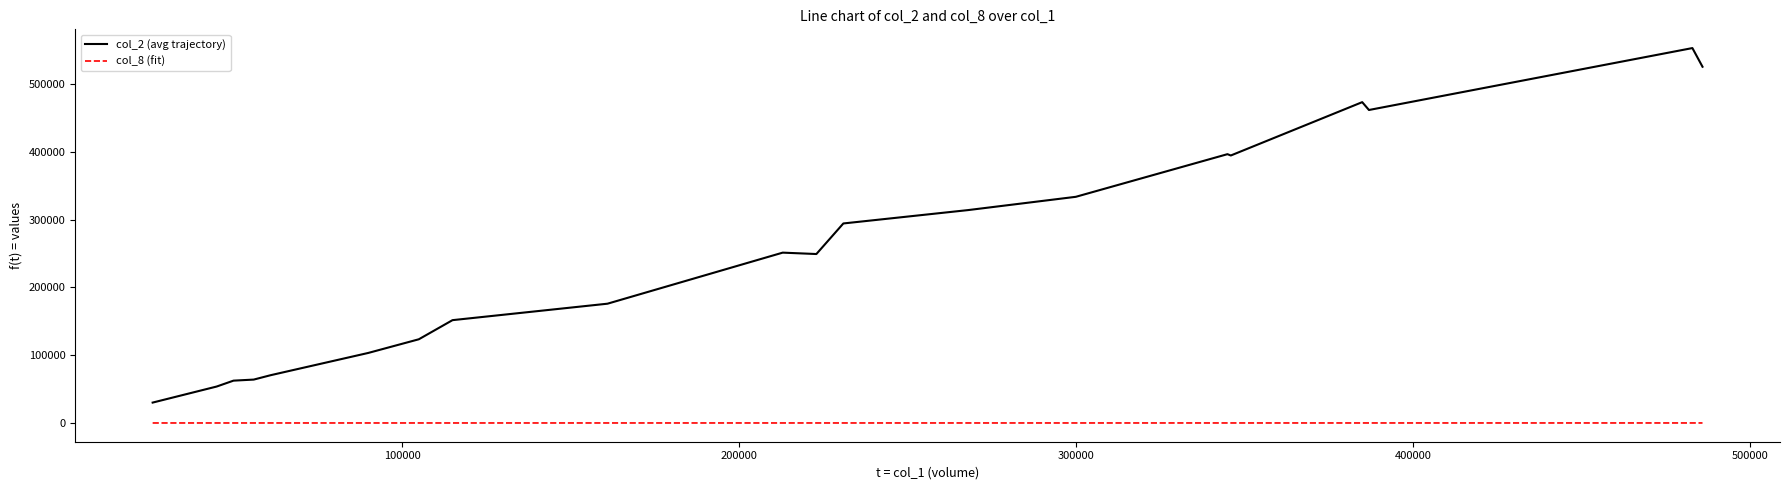

List the series in order of their peak value, lowest first.

col_8 (fit), col_2 (avg trajectory)